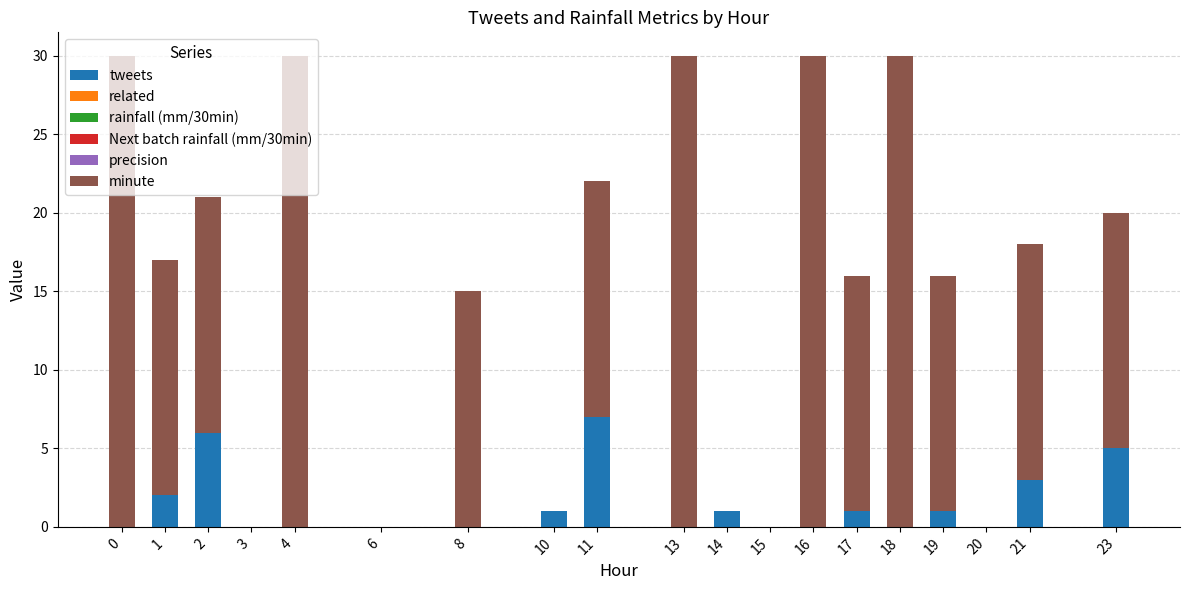

What is the sum of all tweets values?

27